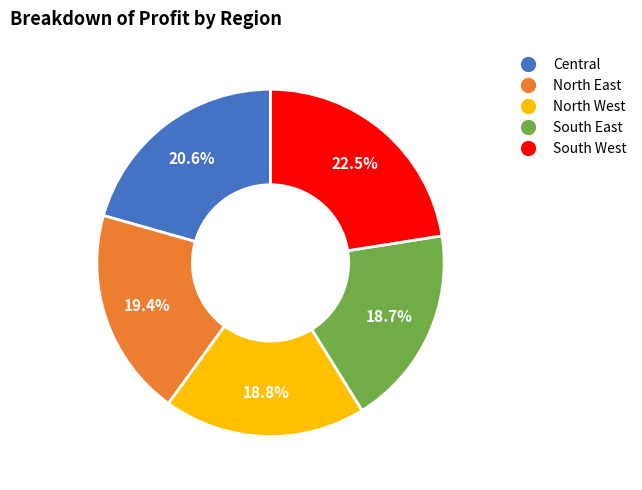

Combined, do North West and Central account for over 50%?

No